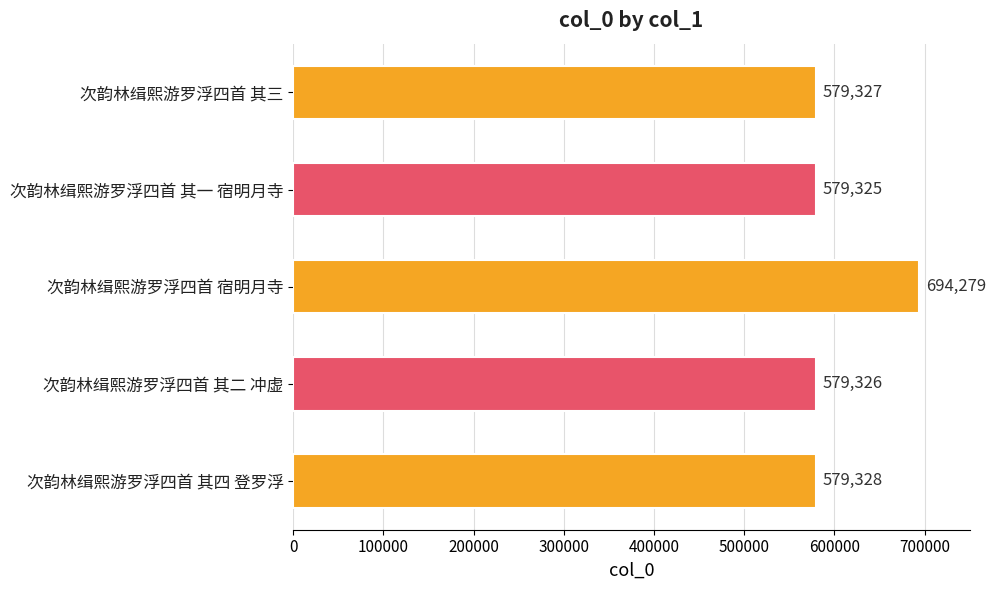

What is the difference between the maximum and minimum values?

114954